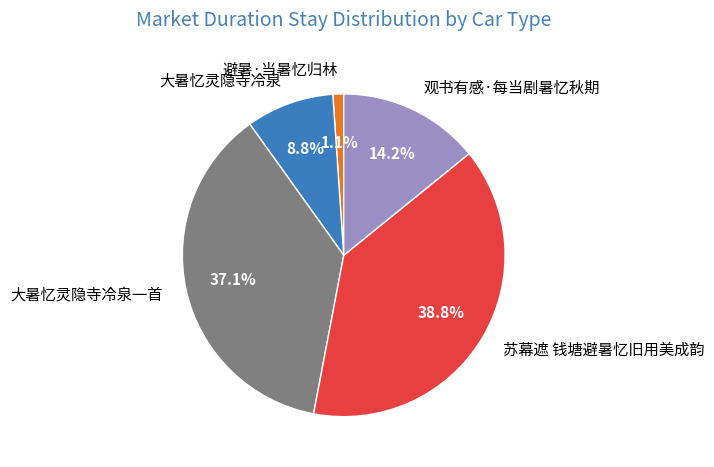

True or false: 苏幕遮 钱塘避暑忆旧用美成韵 accounts for 39% of the total.

True